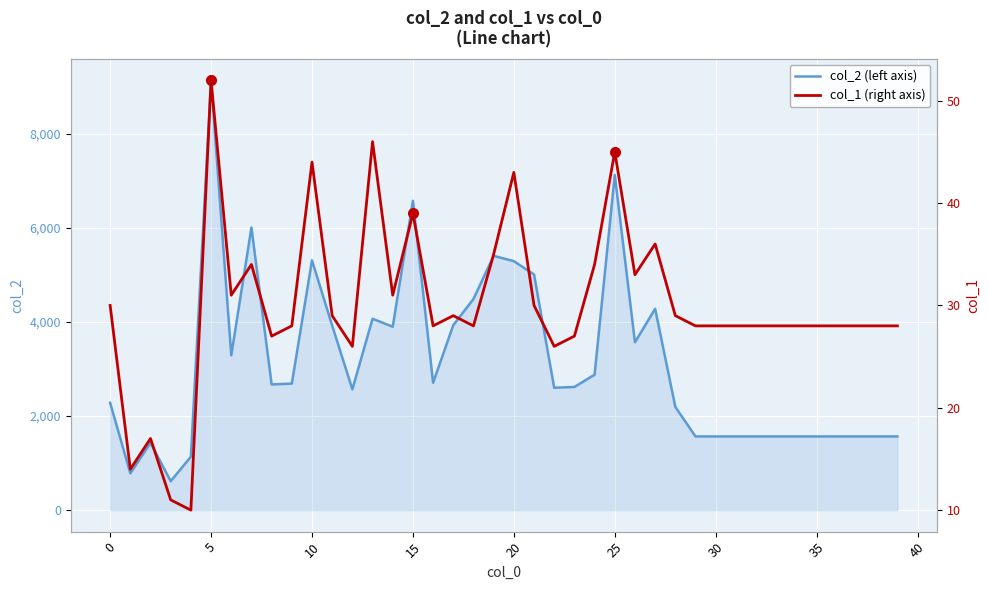

What is the total value across all series at 17?

3965